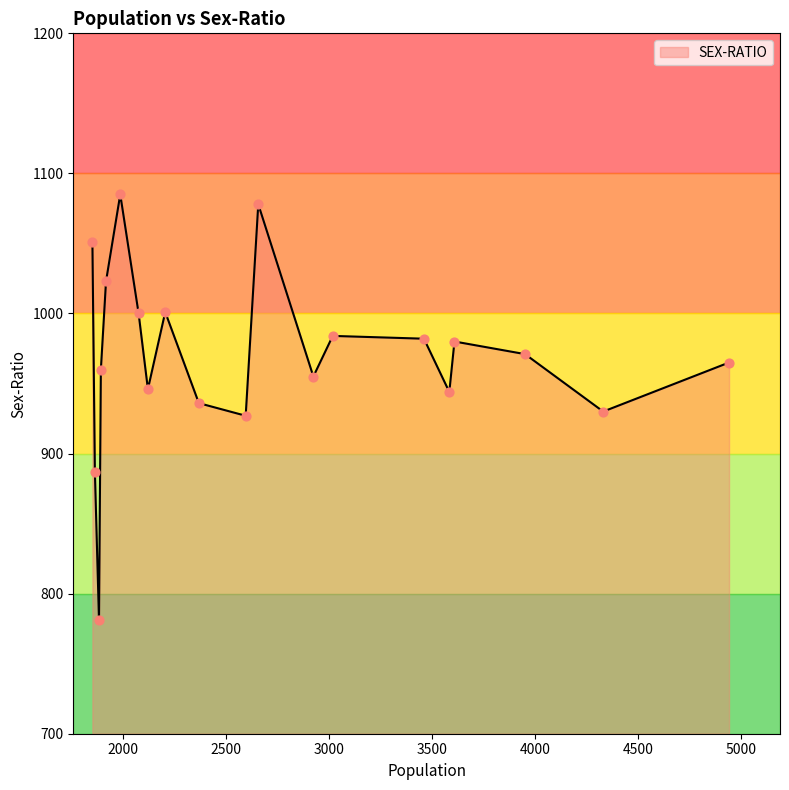

What is the greatest value displayed?

1085